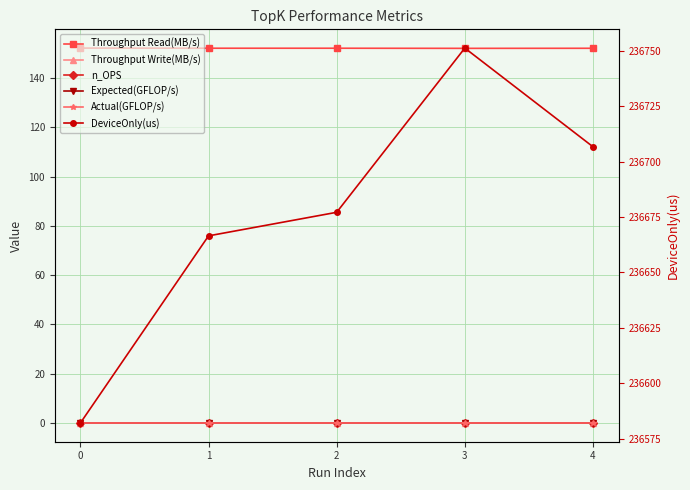

At which category is the sum across all series the highest?

3